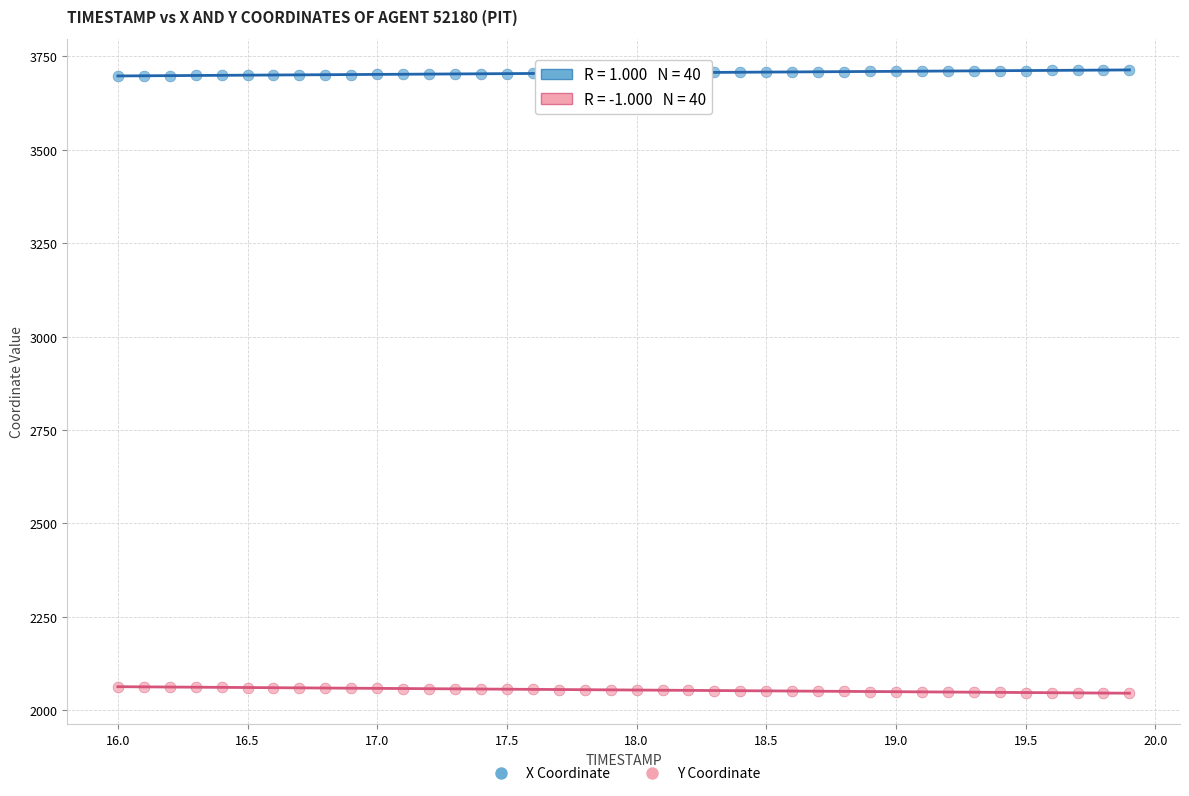

Which series contains the lowest Y value?

Y Coordinate